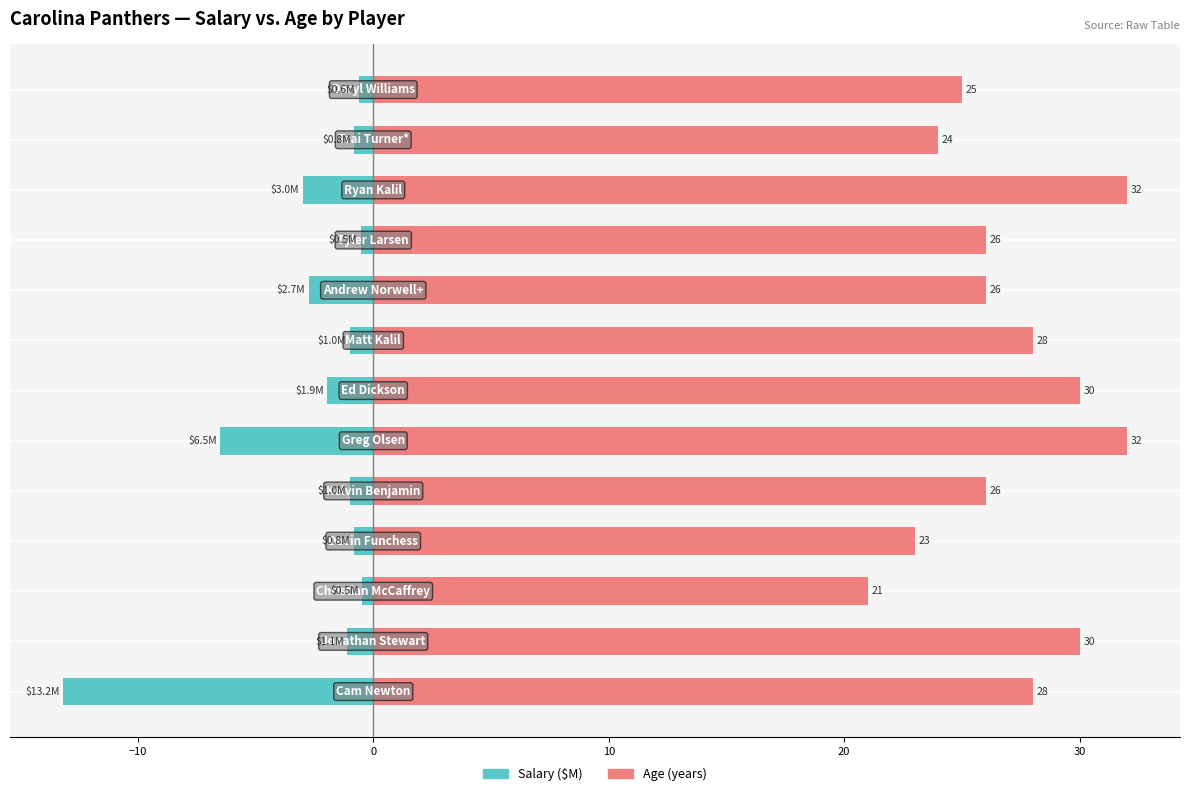

Reading left to right, what are all the values shown in this chart?

Salary ($M): -13.2	-1.1	-0.5	-0.8	-1.0	-6.5	-1.9	-1.0	-2.7	-0.5	-3.0	-0.8	-0.6
Age (years): 28.0	30.0	21.0	23.0	26.0	32.0	30.0	28.0	26.0	26.0	32.0	24.0	25.0